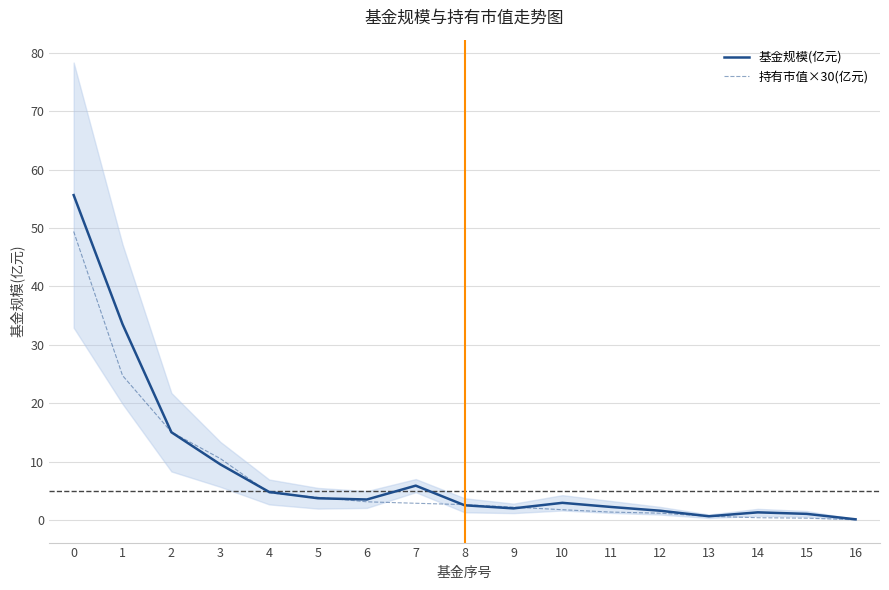

What is the maximum value shown in the chart?

55.6